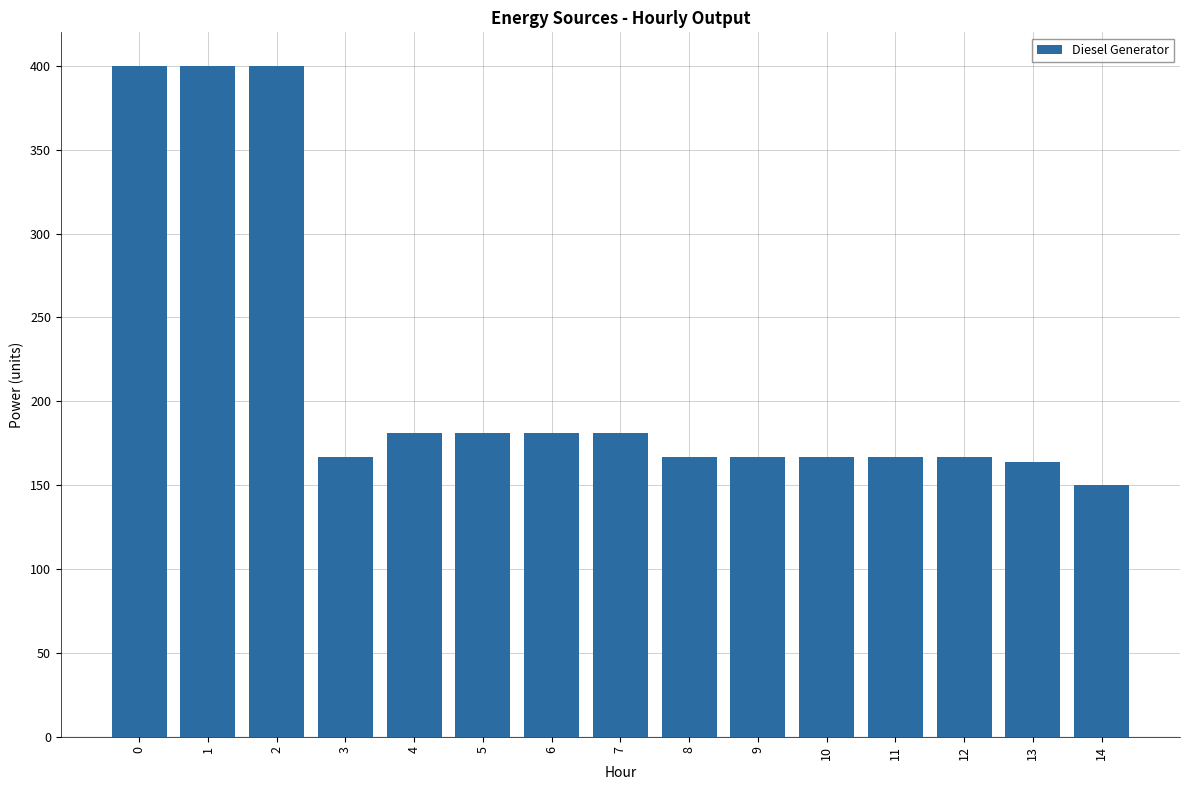

What is the smallest value displayed?

150